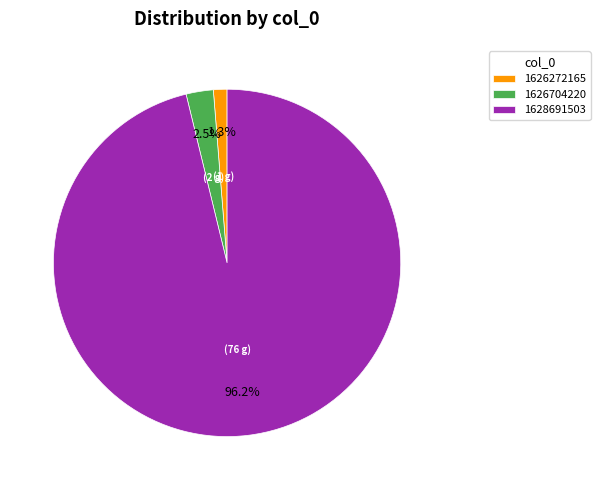

How many slices are in this pie chart?

3